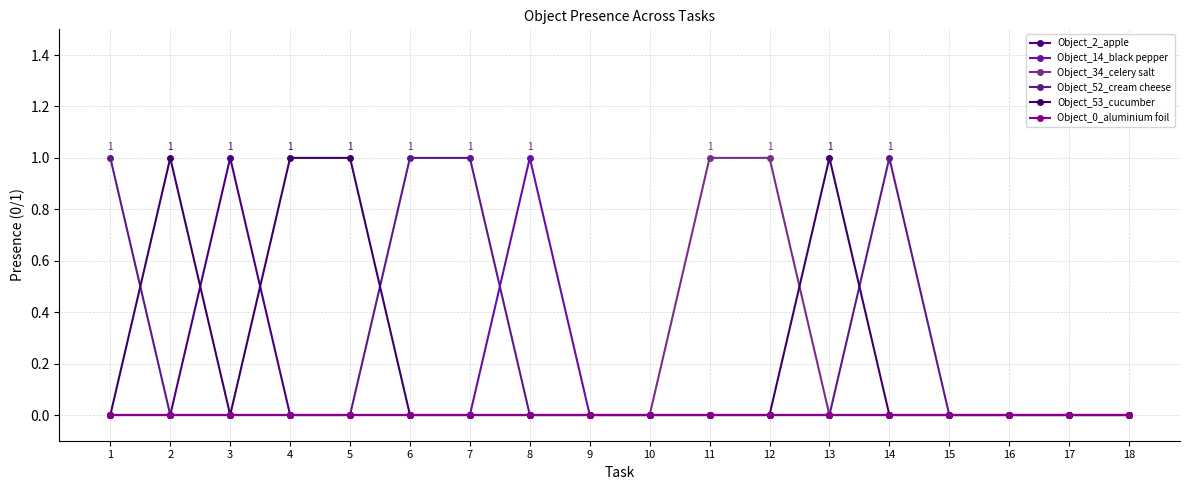

True or false: Object_14_black pepper and Object_0_aluminium foil cross at least once.

False